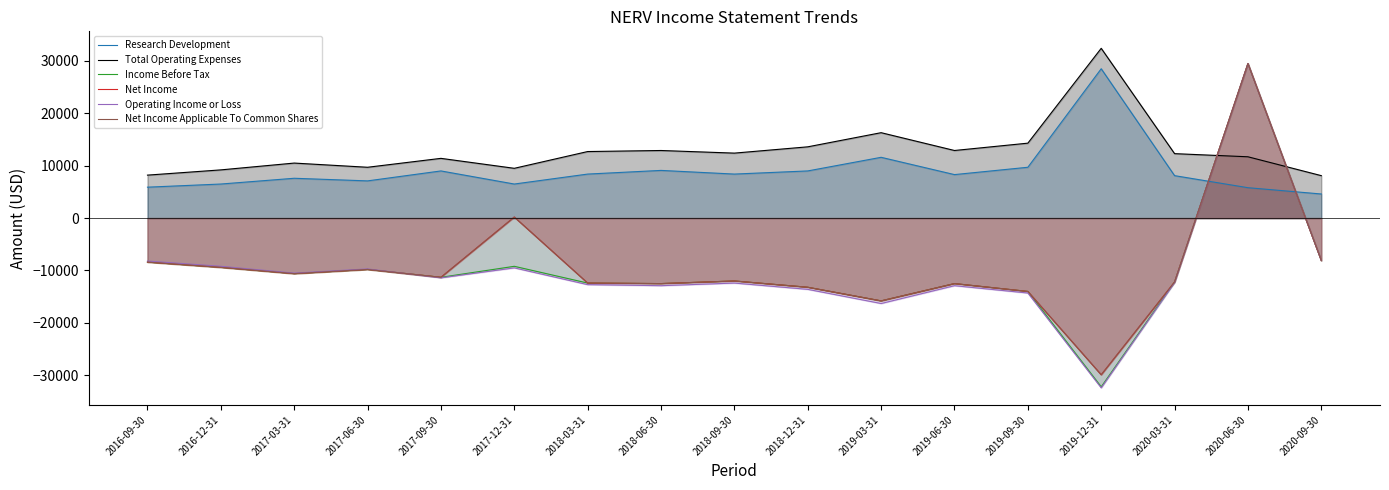

What are all the series names shown in the legend?

Research Development, Total Operating Expenses, Income Before Tax, Net Income, Operating Income or Loss, Net Income Applicable To Common Shares